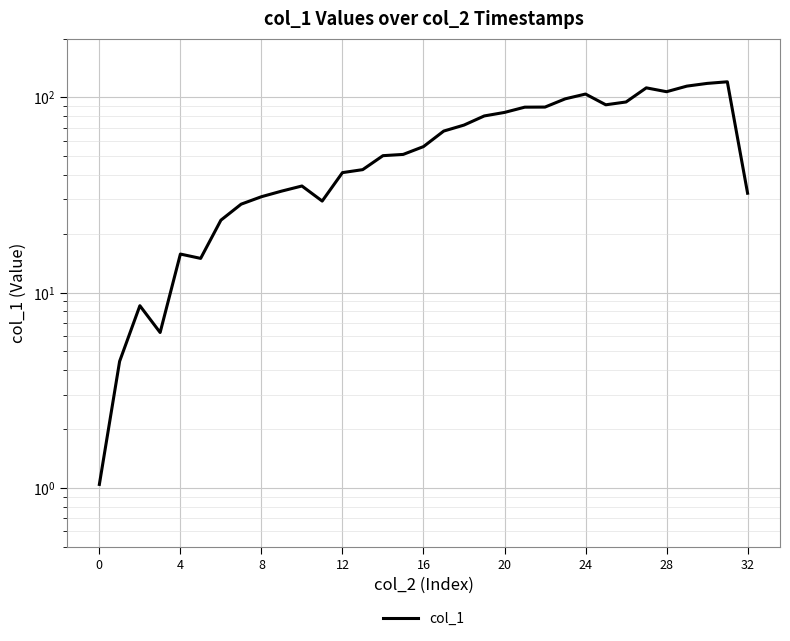

True or false: the data shows 1.0 at 0.

True